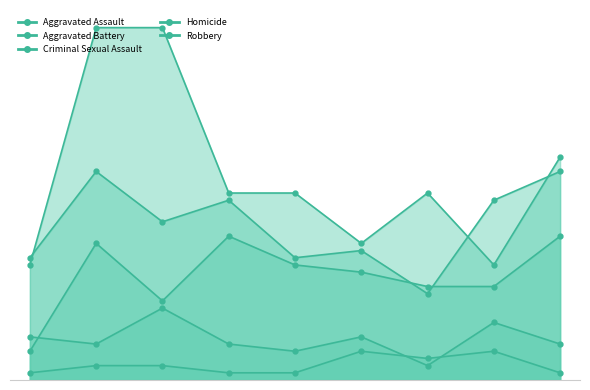

True or false: Homicide and Aggravated Assault cross at least once.

False